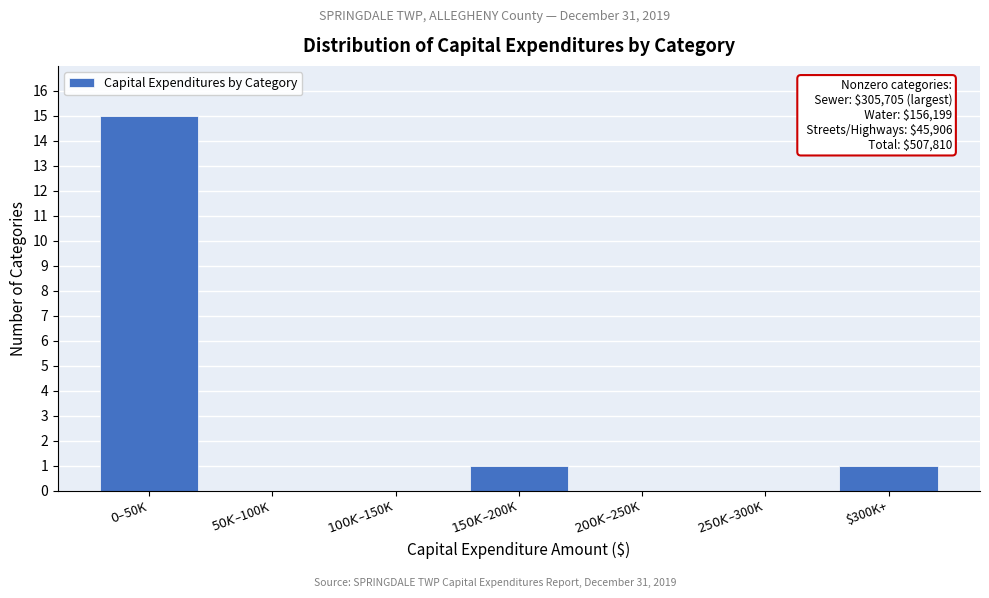

What is the greatest value displayed?

15